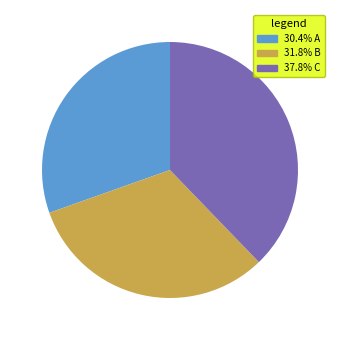

Does any single category account for the majority?

No